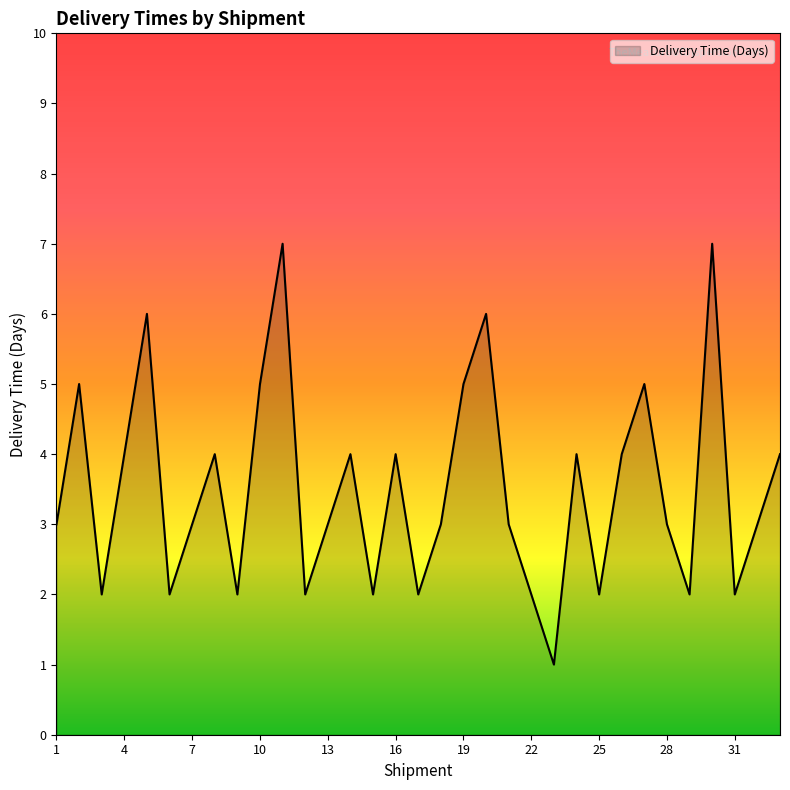

What is the maximum value shown in the chart?

7